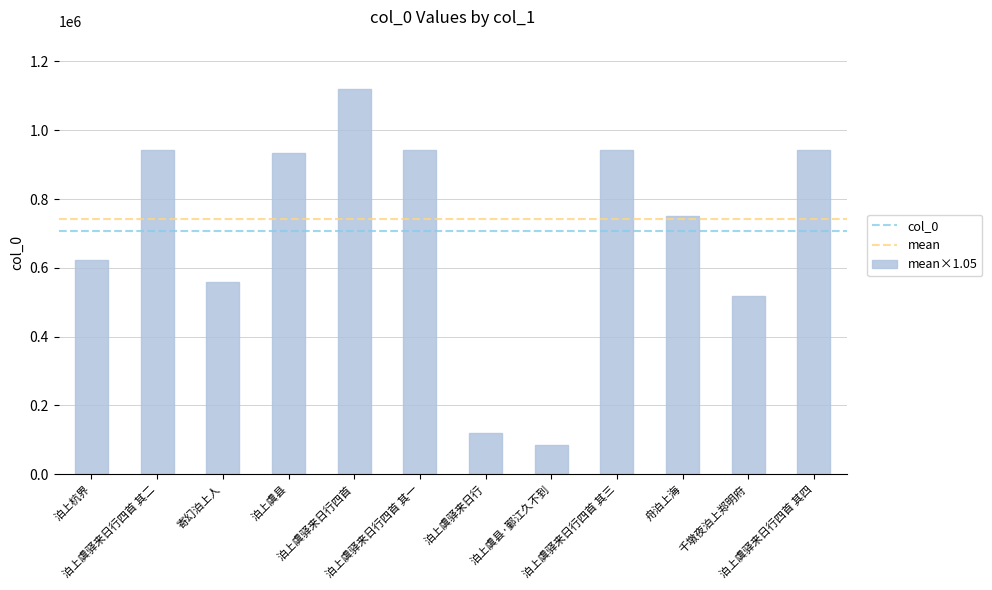

How many bars are there in total?

12